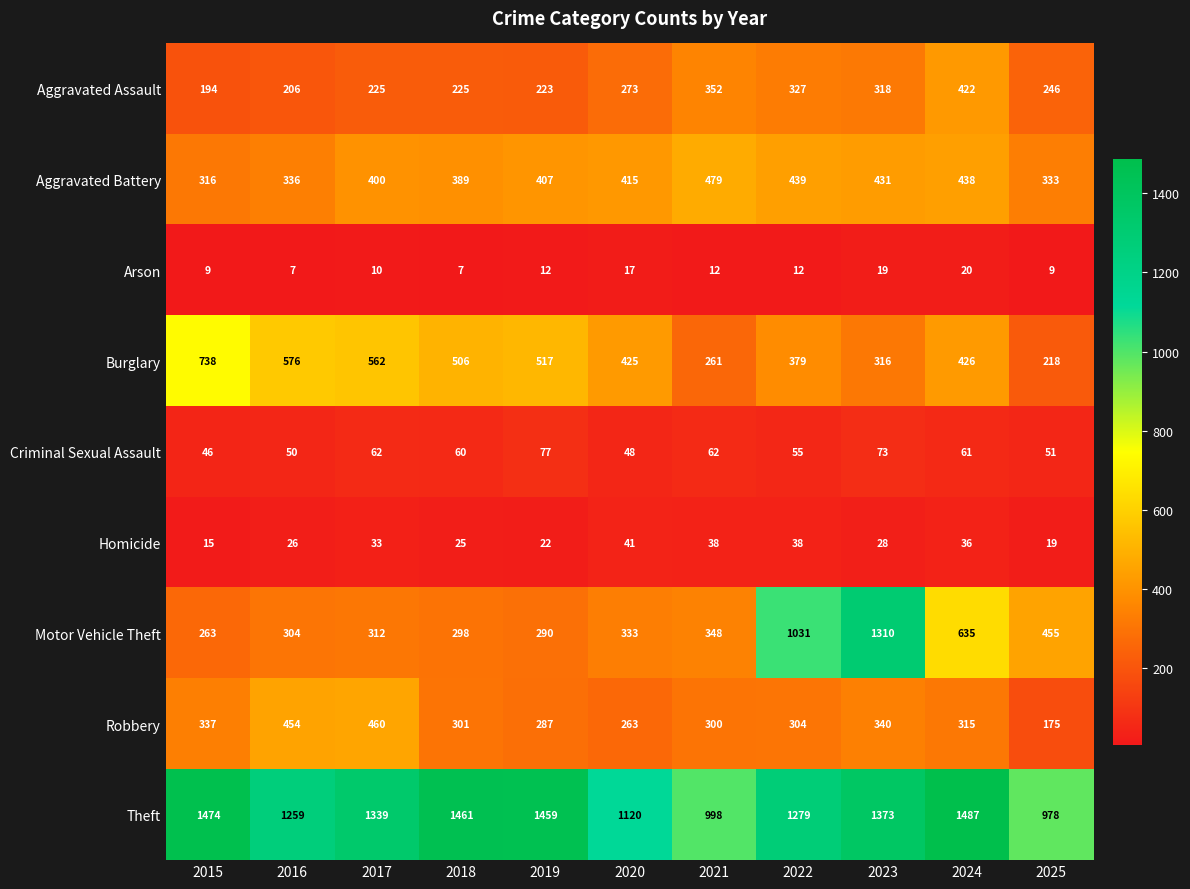

True or false: Criminal Sexual Assault has a value of 51 at 2025.

True